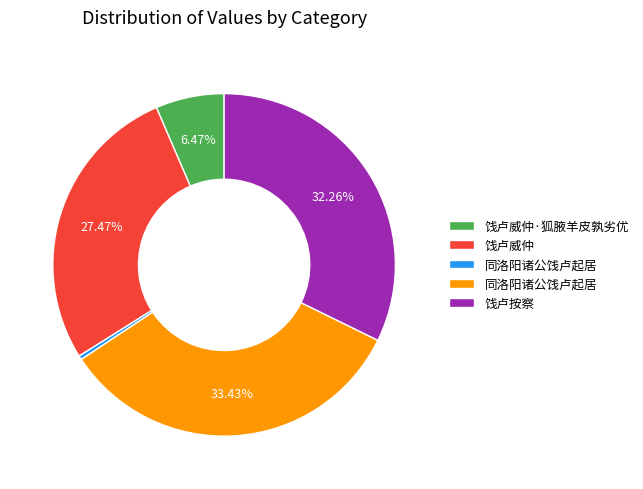

Does any single category account for the majority?

No